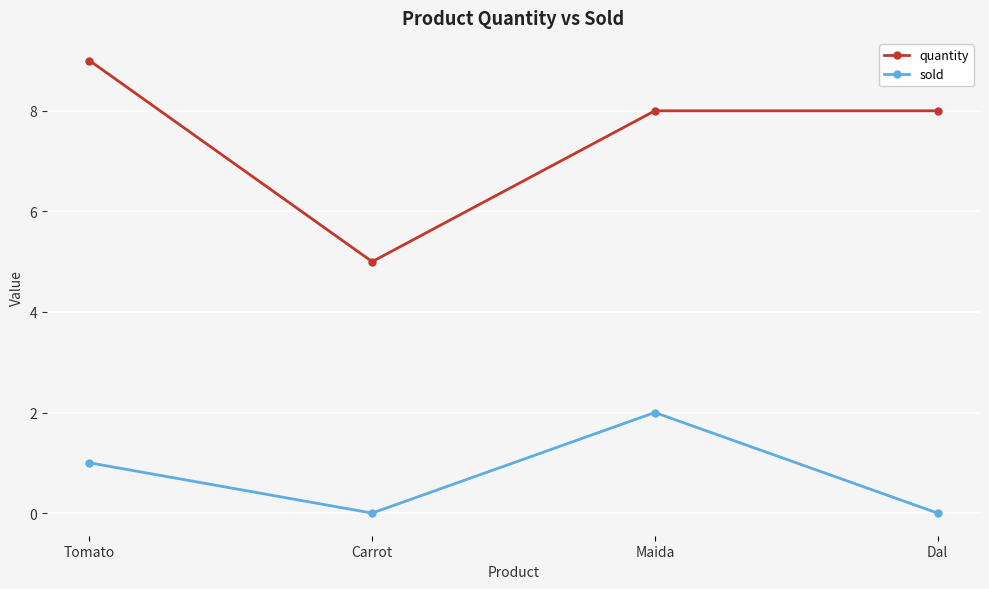

What is the value of the sold point at the 1st from the left?

1